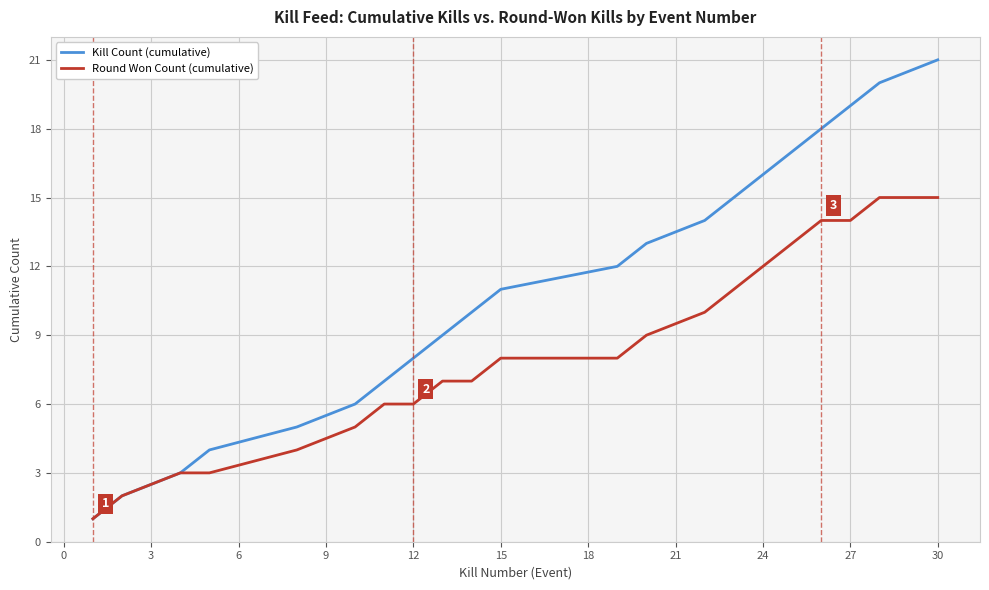

List the series in order of their peak value, highest first.

Kill Count (cumulative), Round Won Count (cumulative)